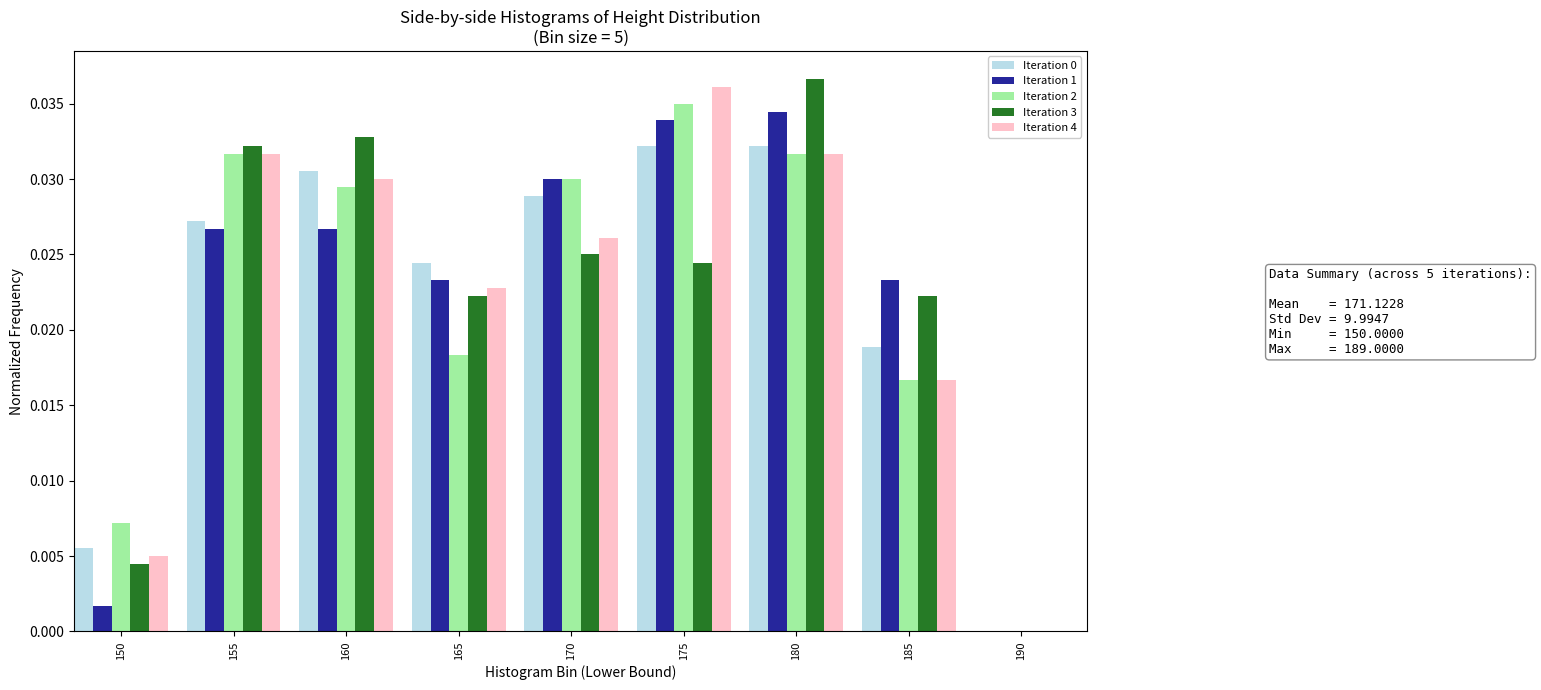

Which series has the widest spread of values?

Iteration 1